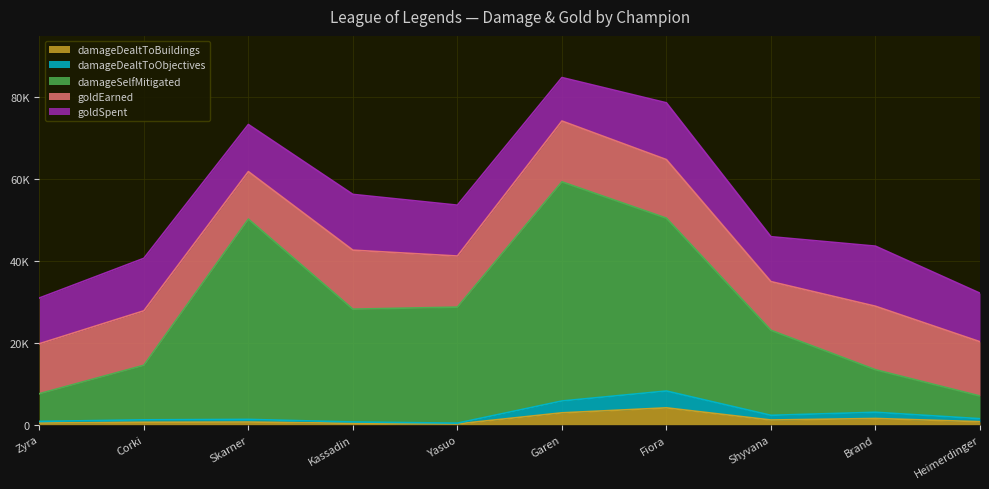

What is the difference between the damageSelfMitigated values at Yasuo and Heimerdinger?

21675